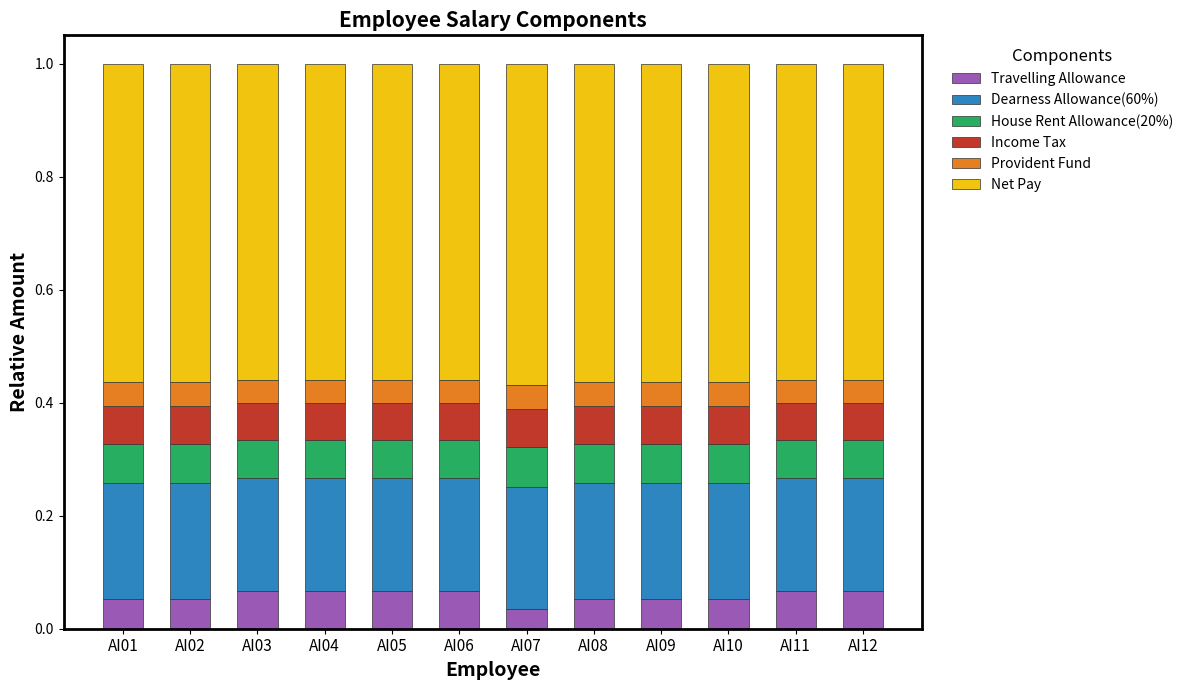

What is the total value across all series at AI10?

1.0